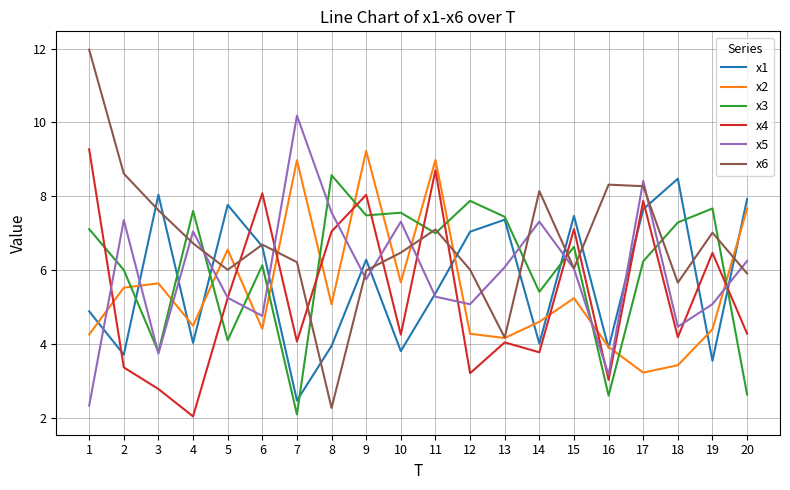

What is the highest value of the x4 series?

9.3